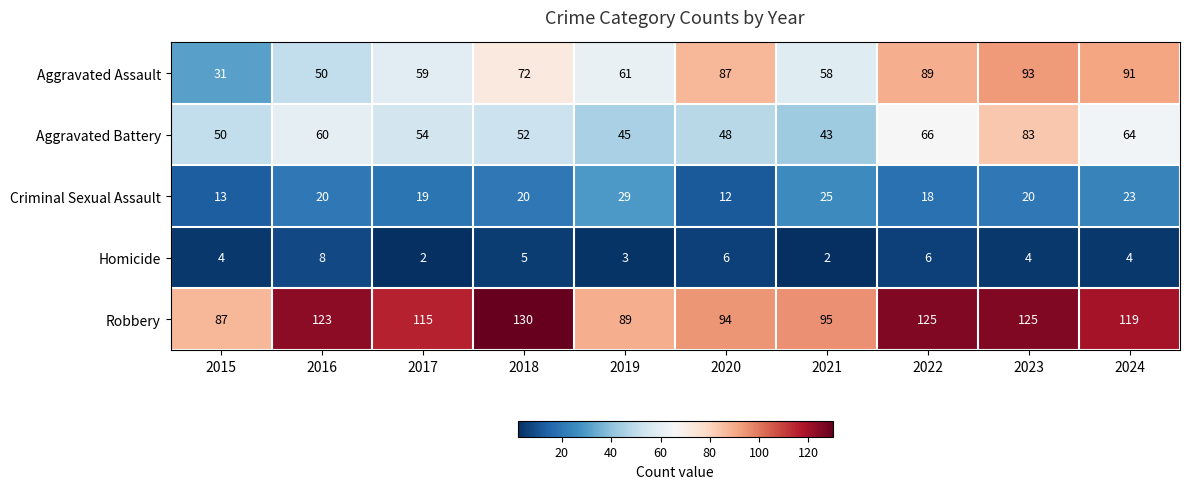

Rank the series at 2023 from highest to lowest value.

Robbery, Aggravated Assault, Aggravated Battery, Criminal Sexual Assault, Homicide